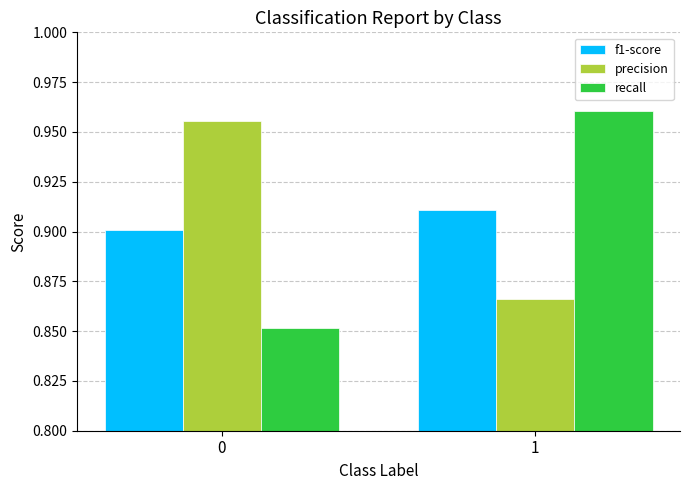

Is the value of precision at 0 greater than the value of recall at 0?

Yes